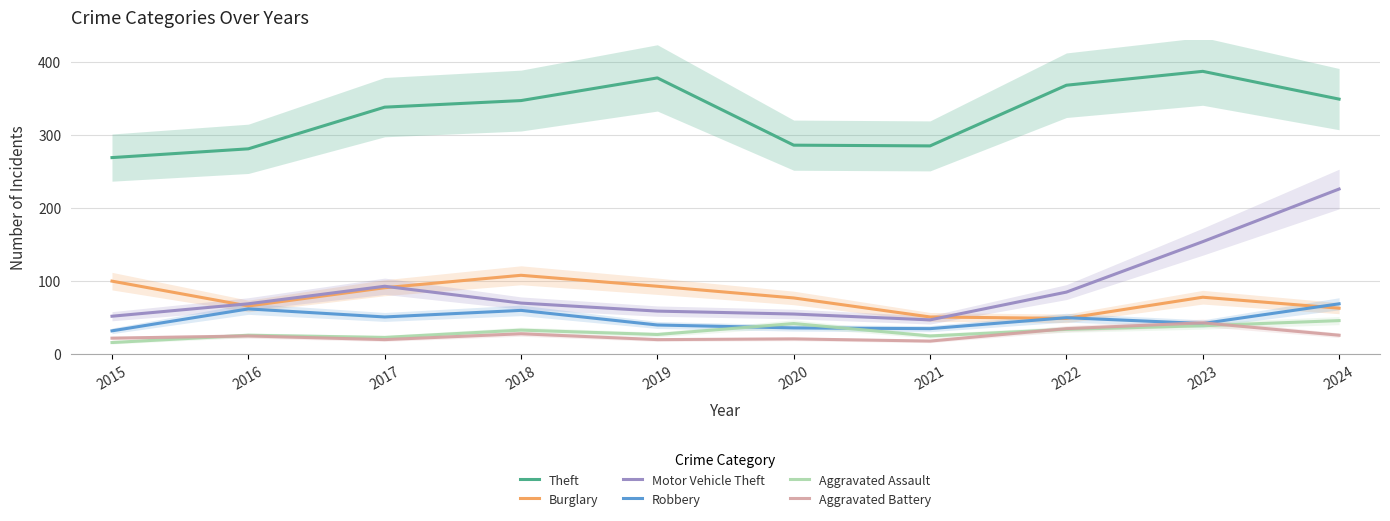

How many lines are shown in the chart?

6